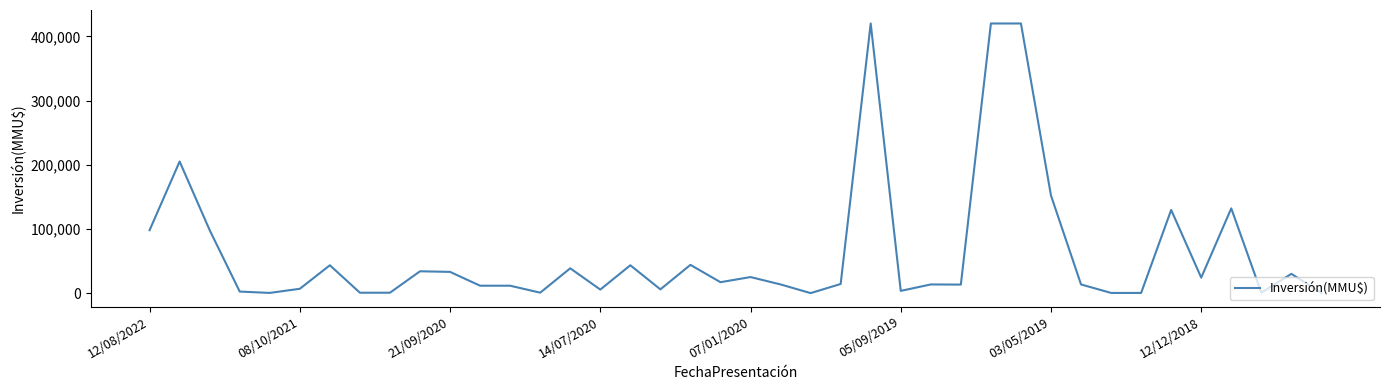

What is the difference between the maximum and minimum values?

420000